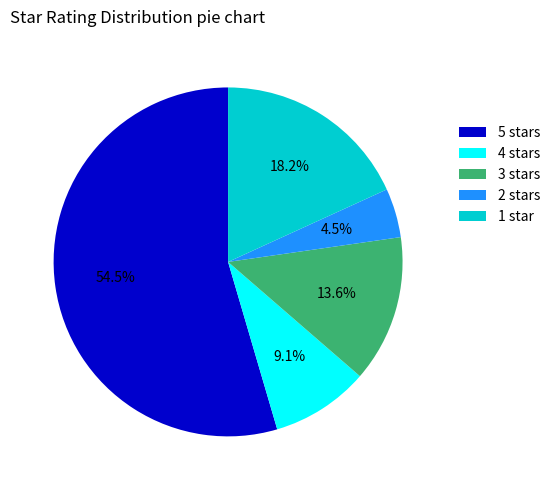

What is the majority slice?

5 stars